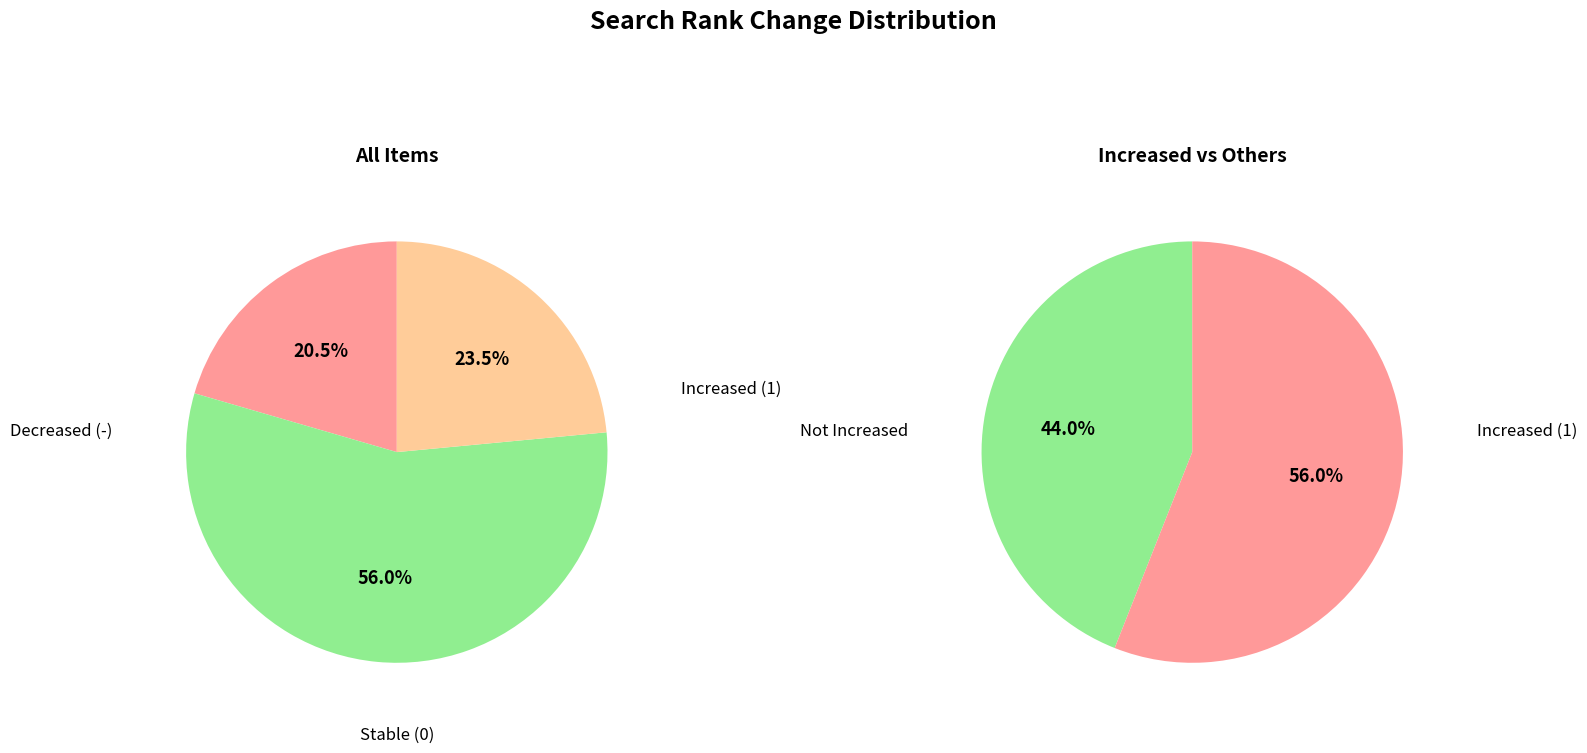

Which category has the biggest portion of the pie?

1